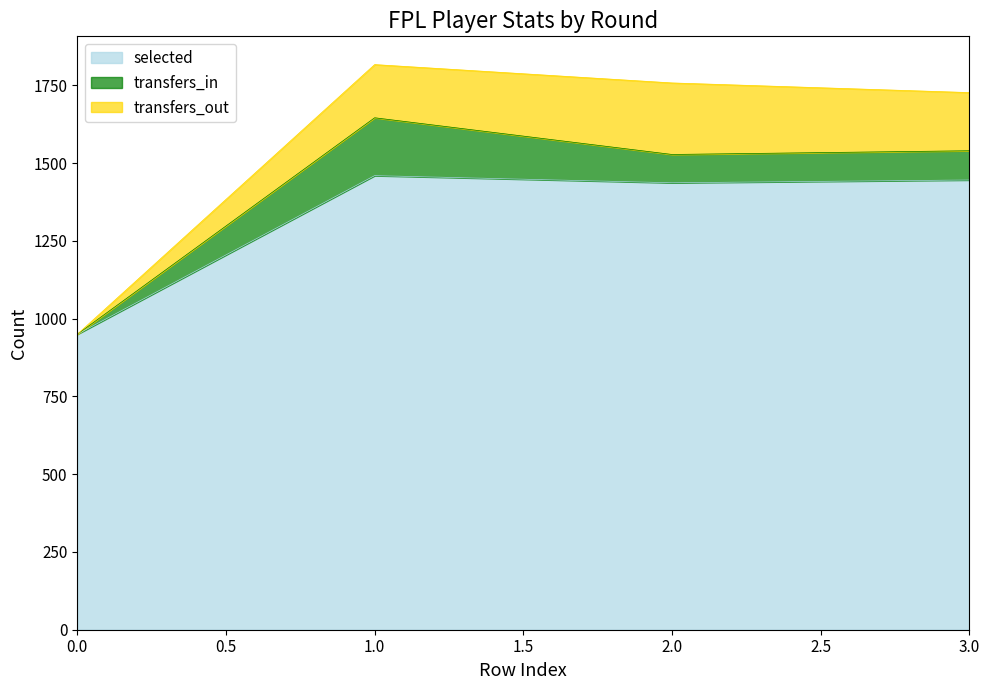

Is it true that transfers_in equals 56 at 3?

False